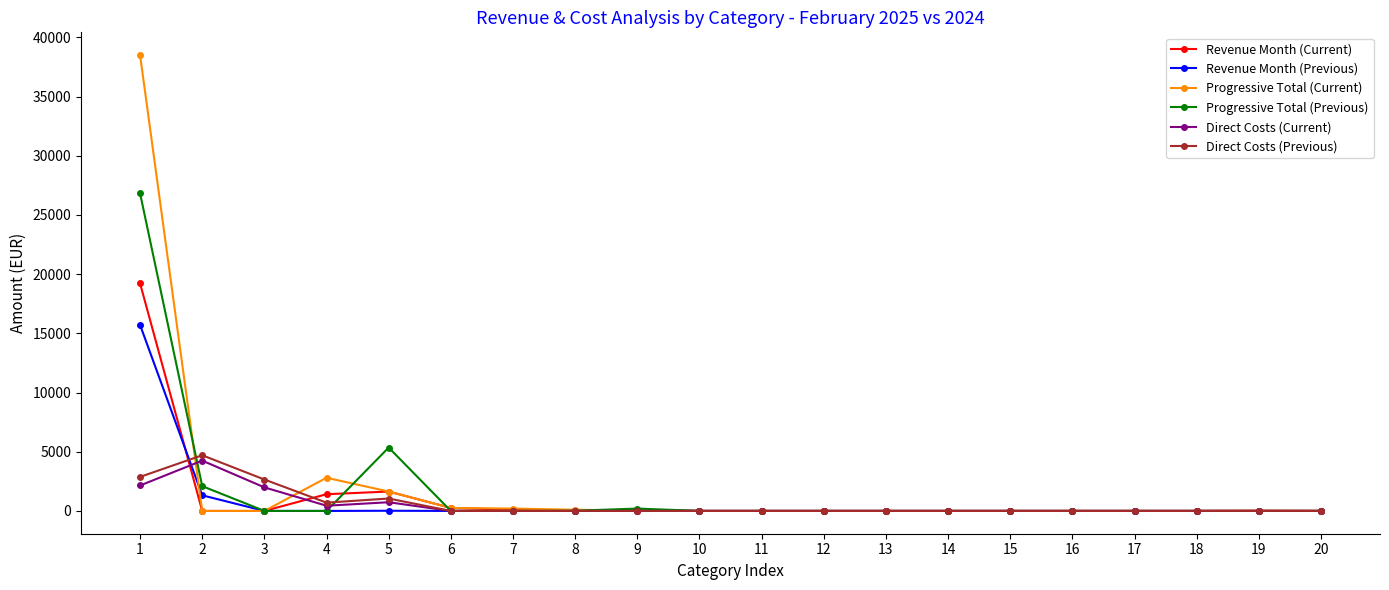

Which series has the largest range (max minus min)?

Progressive Total (Current)